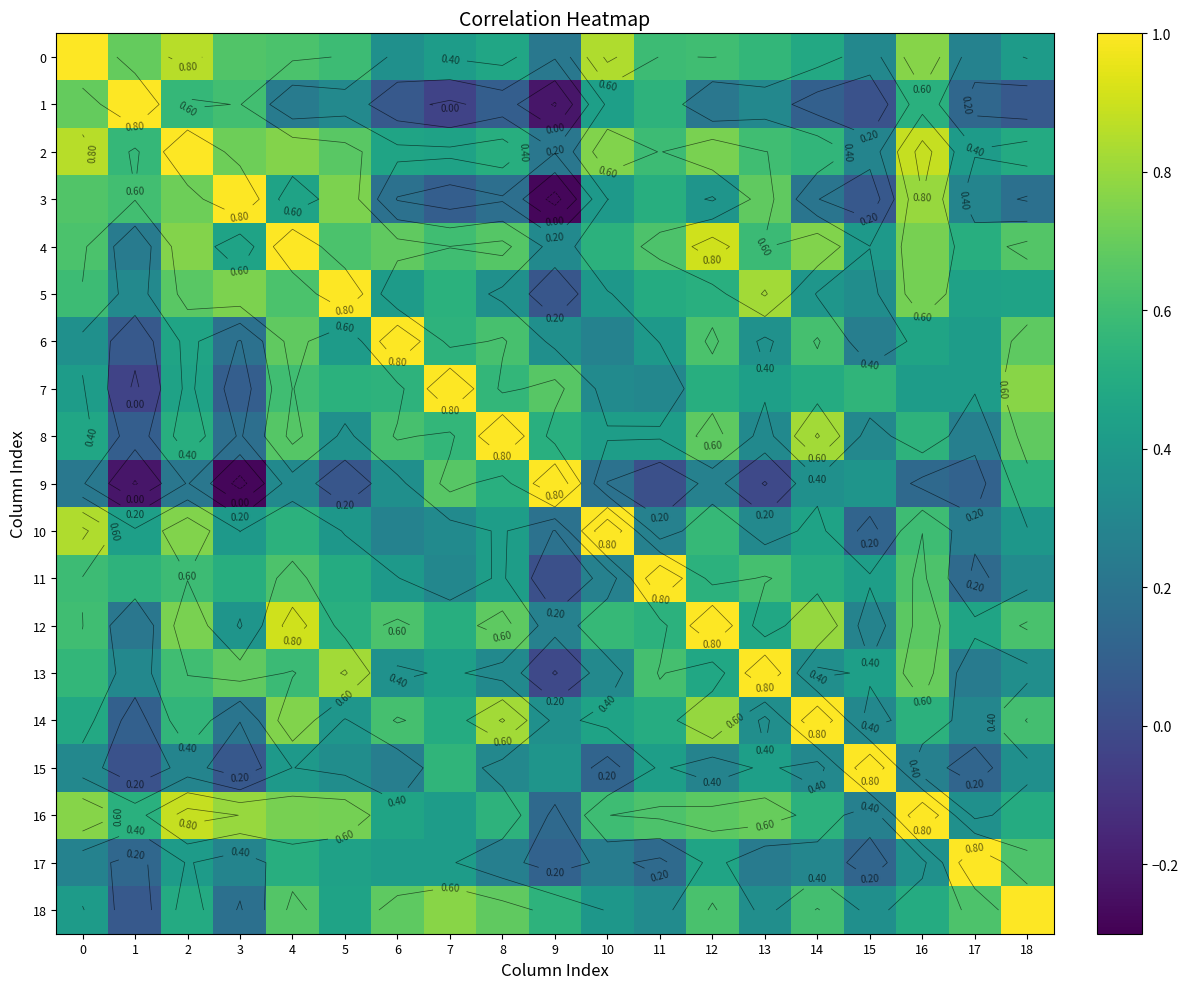

Rank the series at 7 from lowest to highest value.

1, 3, 11, 10, 17, 16, 0, 13, 2, 14, 12, 5, 6, 15, 8, 4, 9, 18, 7